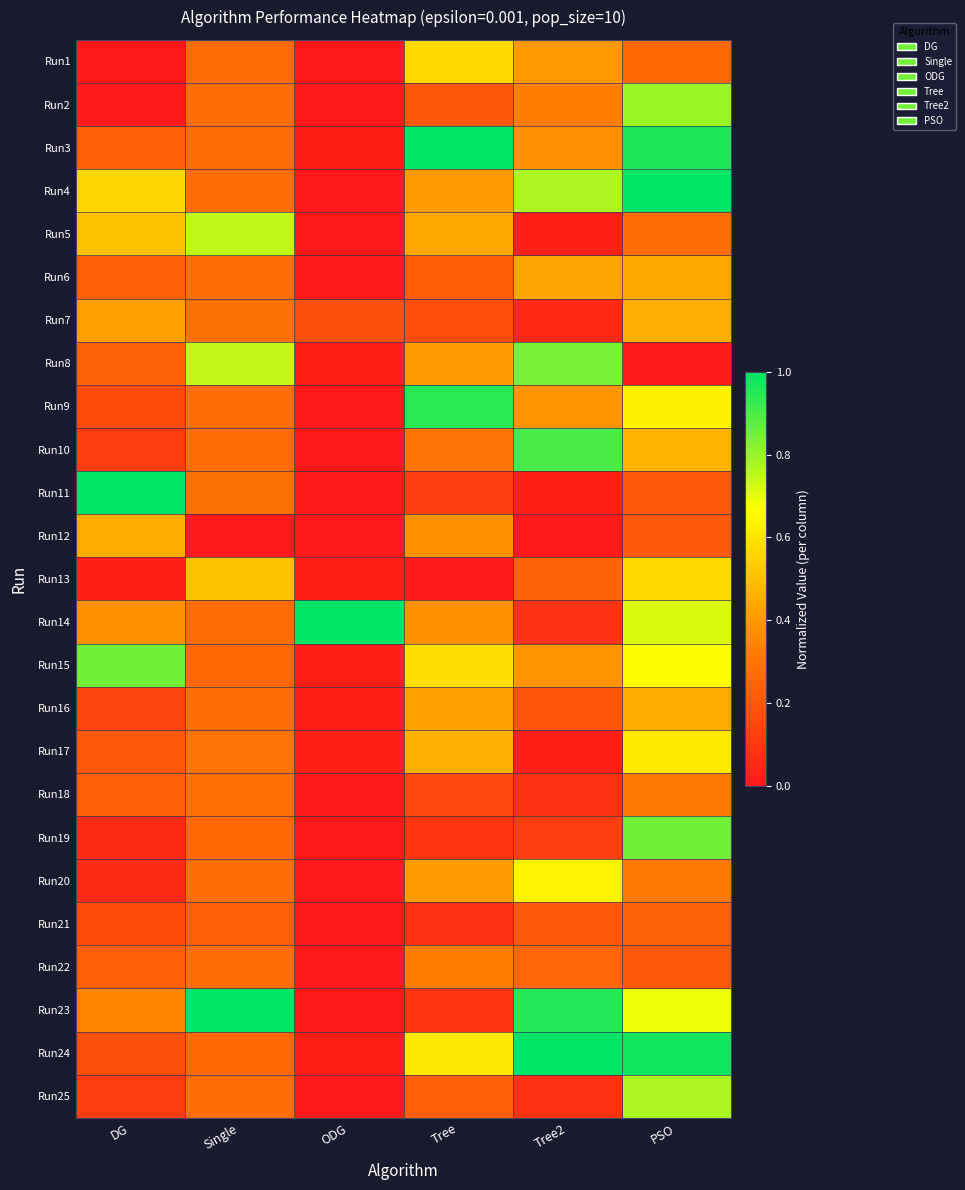

What is the total value across all series at PSO?

13.1